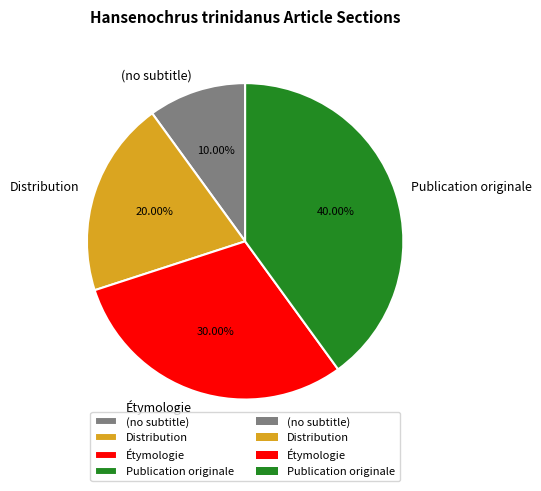

To the nearest percent, what percentage of the pie is Distribution?

20%